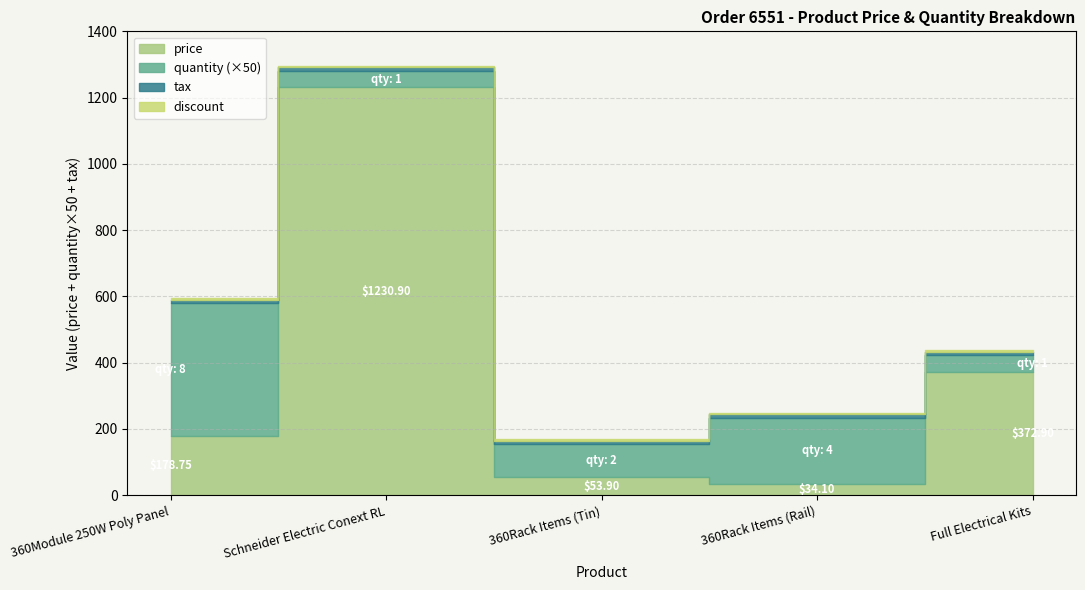

At how many categories does at least one series exceed 940?

1